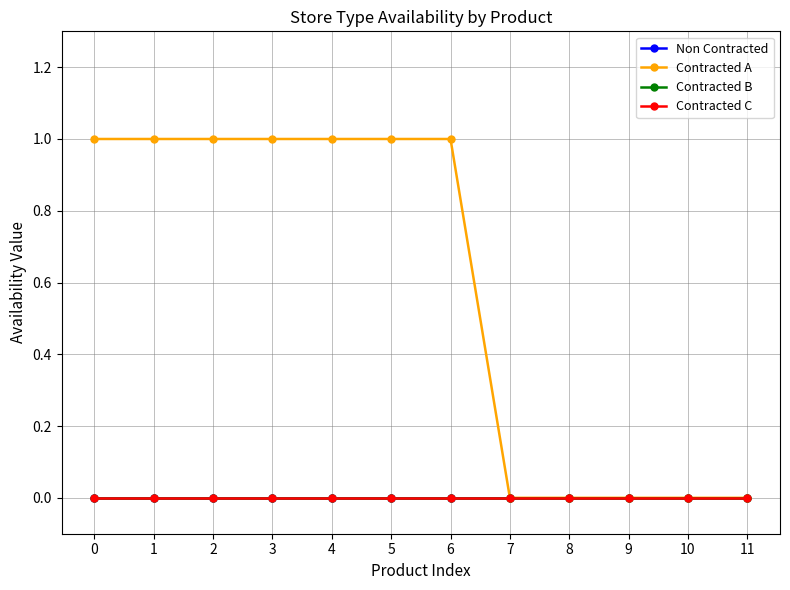

Which series has the largest range (max minus min)?

Contracted A